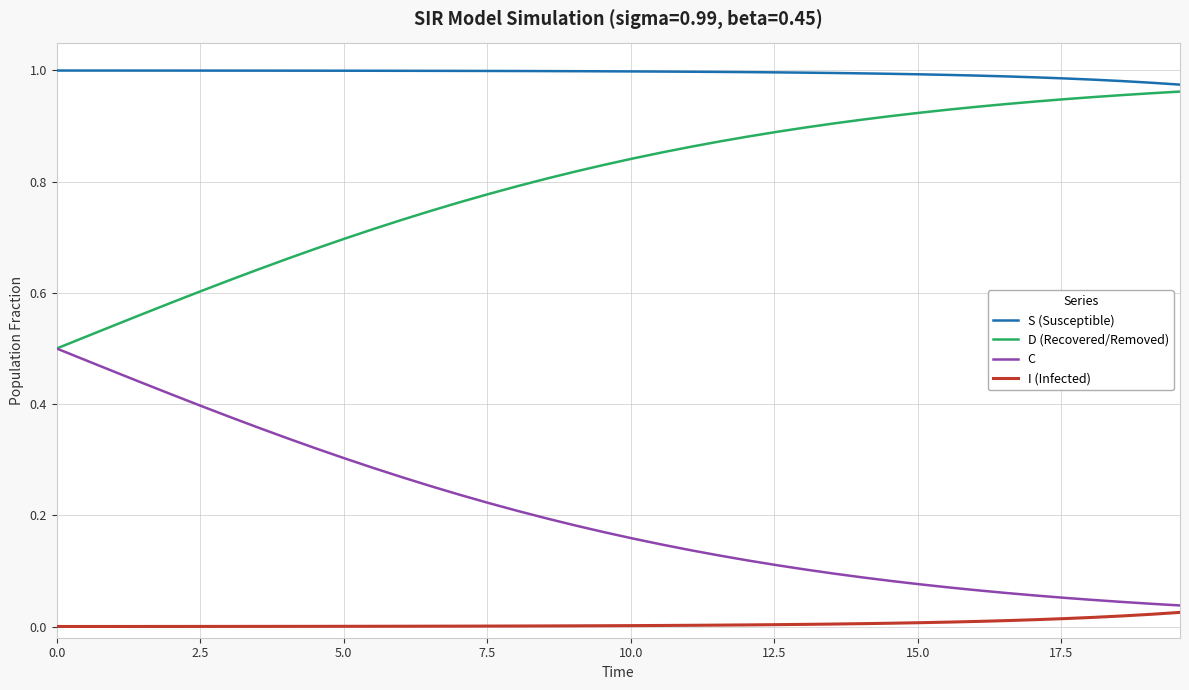

True or false: S (Susceptible) and I (Infected) intersect in this chart.

False